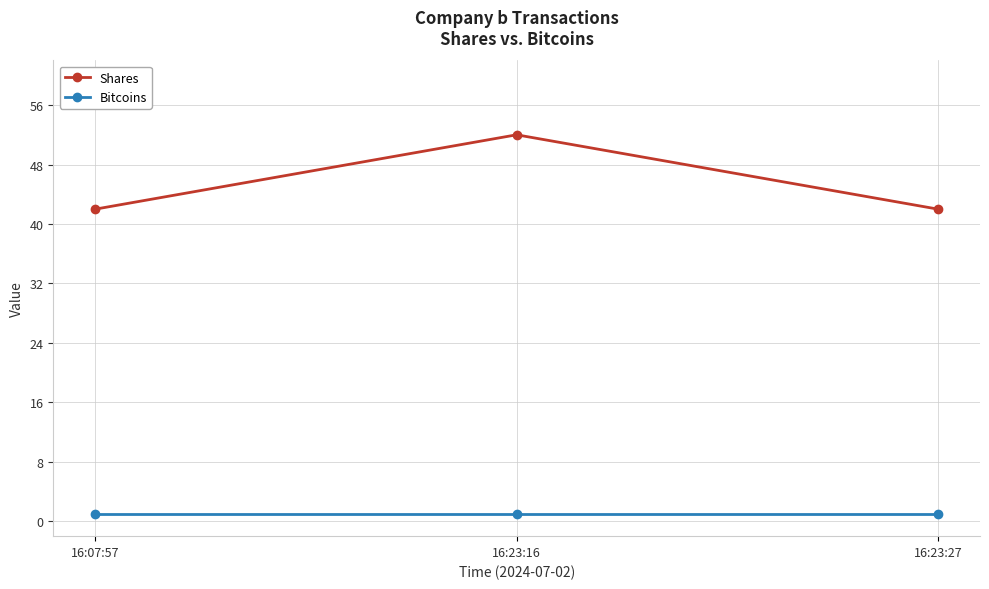

Which series has the largest range (max minus min)?

Shares